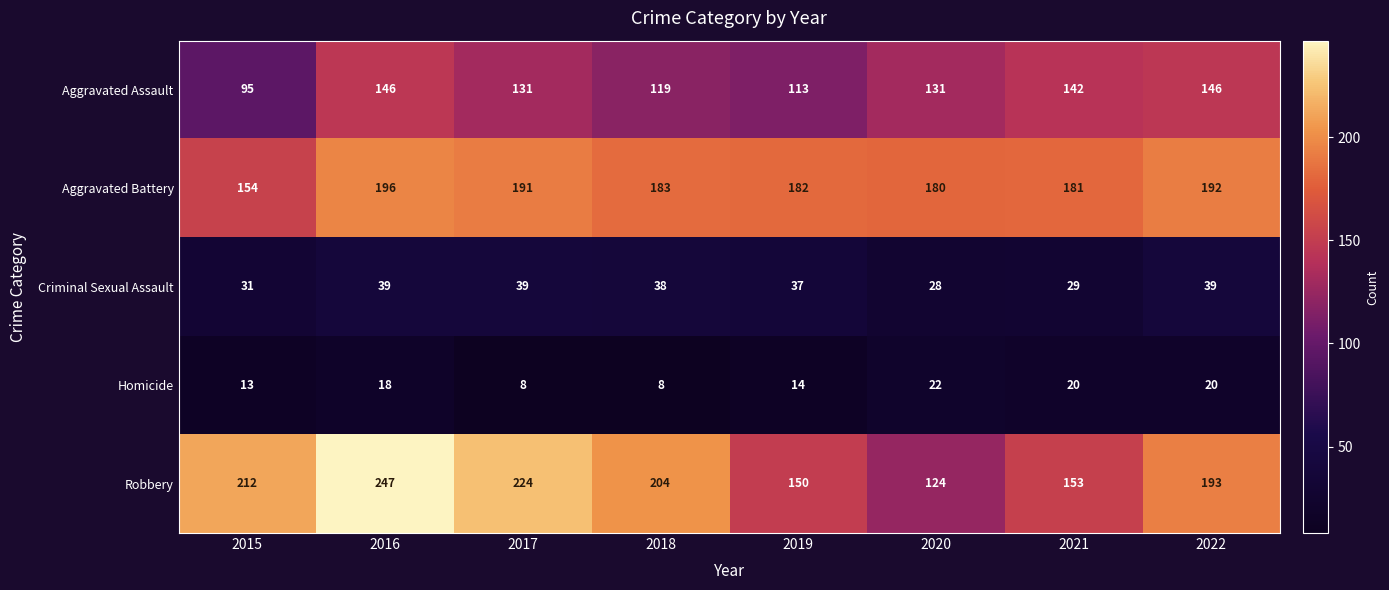

What is the highest value of the Criminal Sexual Assault series?

39